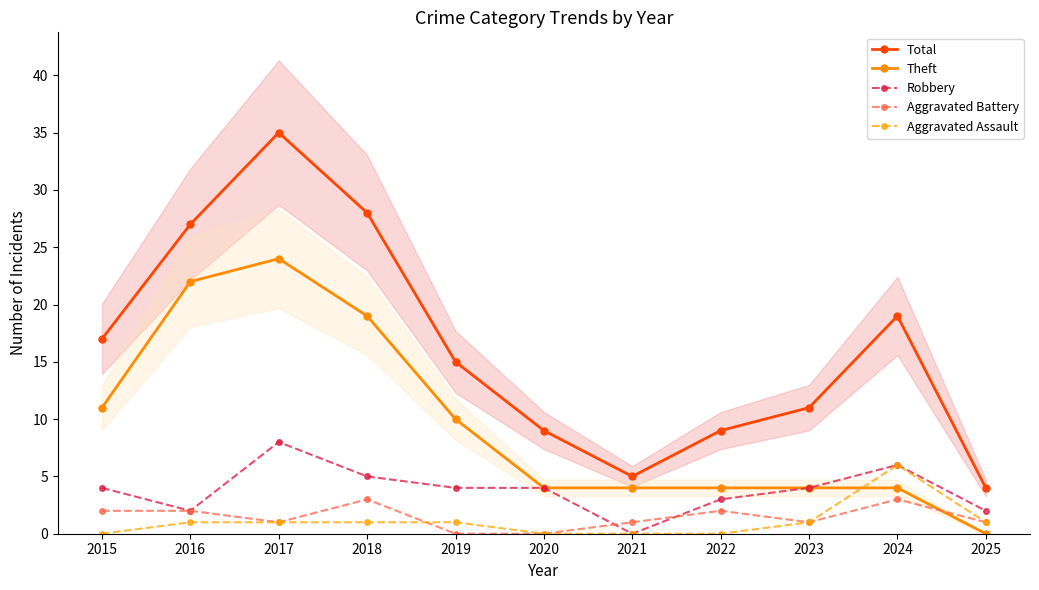

How many series are shown in this chart?

5